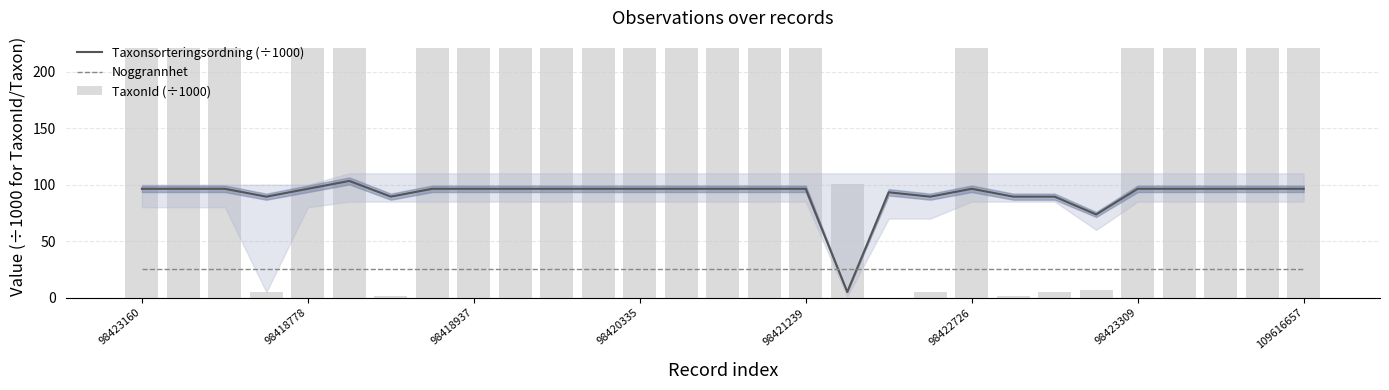

Rank the series by their maximum value, from lowest to highest.

Noggrannhet, Taxonsorteringsordning (÷1000), TaxonId (÷1000)